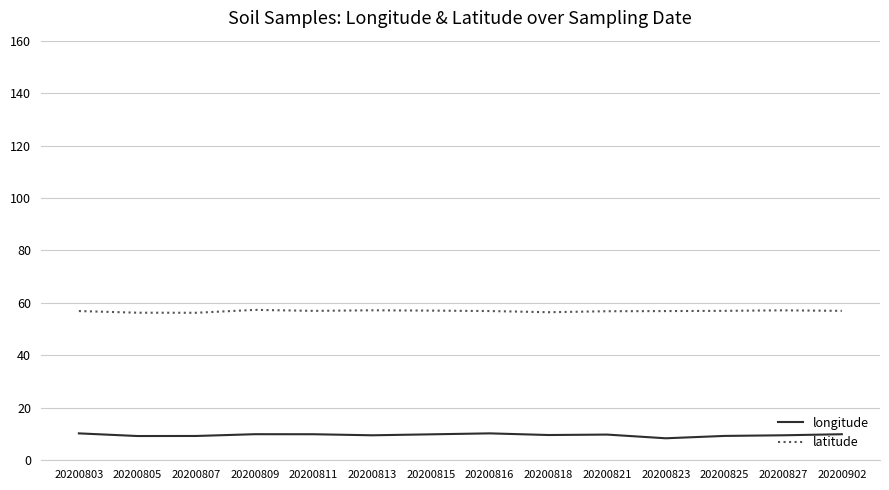

Which series has the largest total across all categories?

latitude